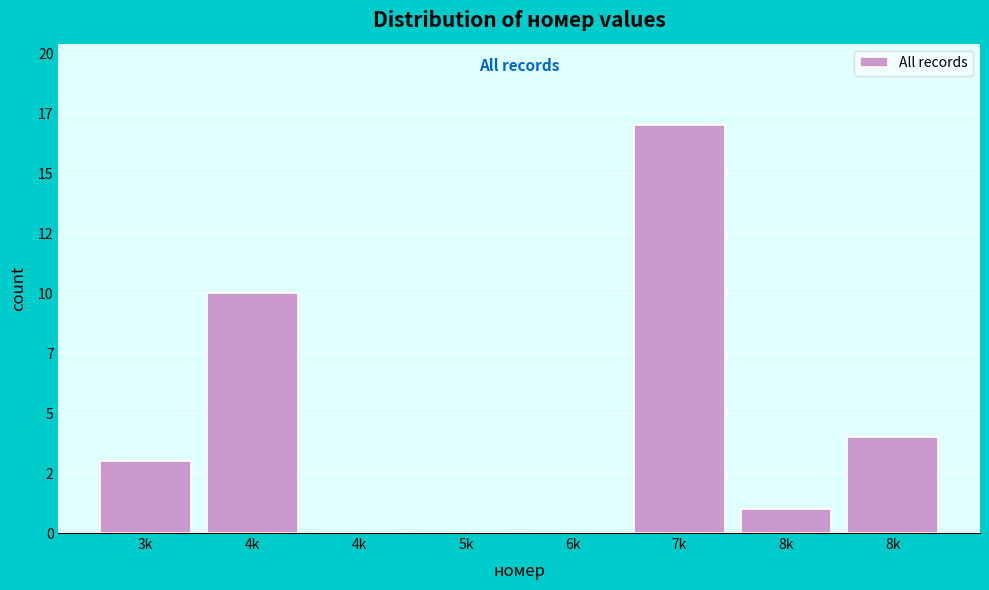

Are the bars horizontal?

No